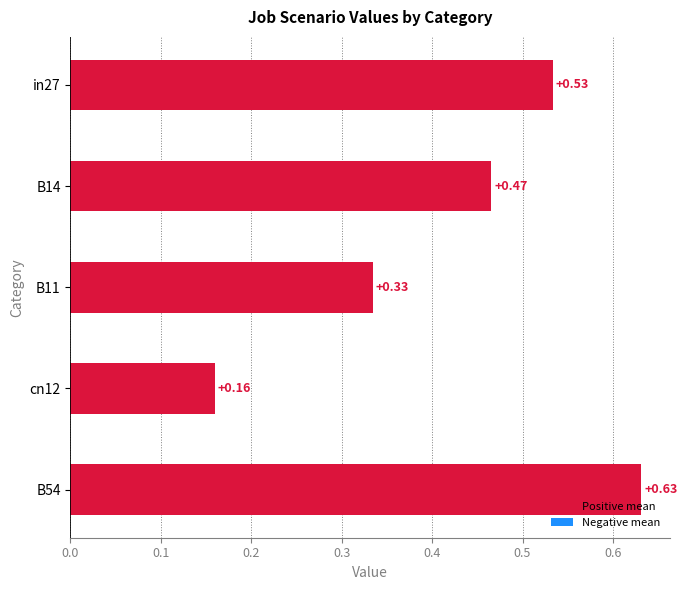

Which has a higher value, B14 or B11?

B14